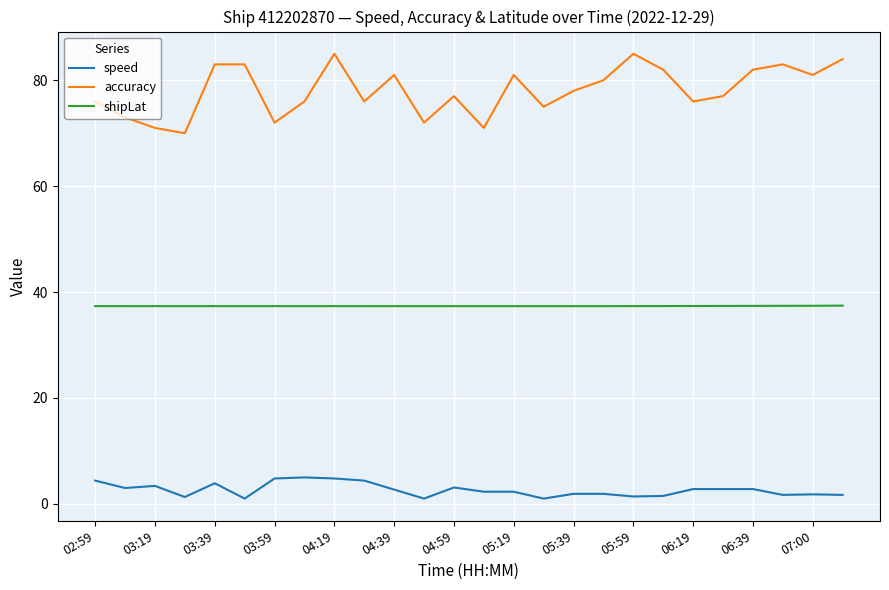

Which series has the largest total across all categories?

accuracy